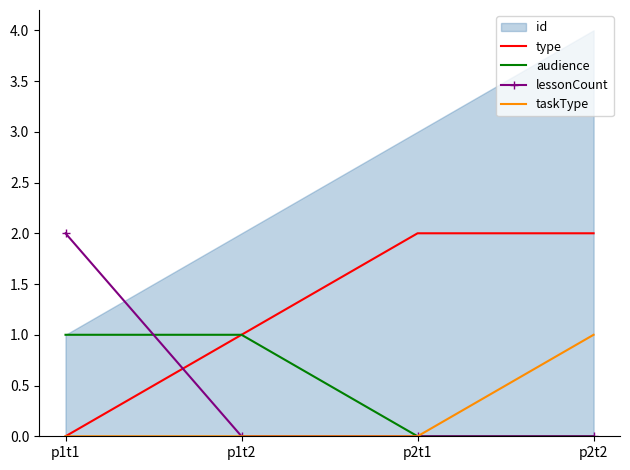

What is the maximum value for audience?

1